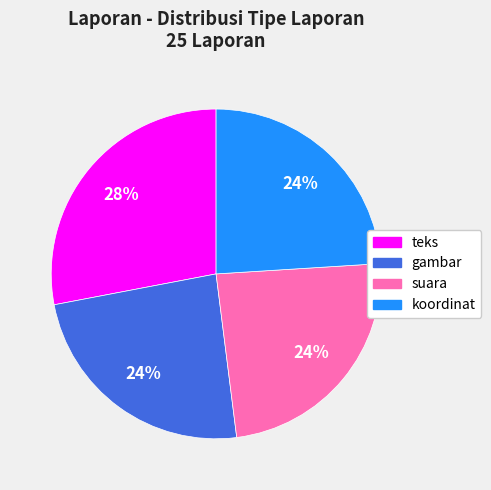

True or false: suara accounts for 31% of the total.

False